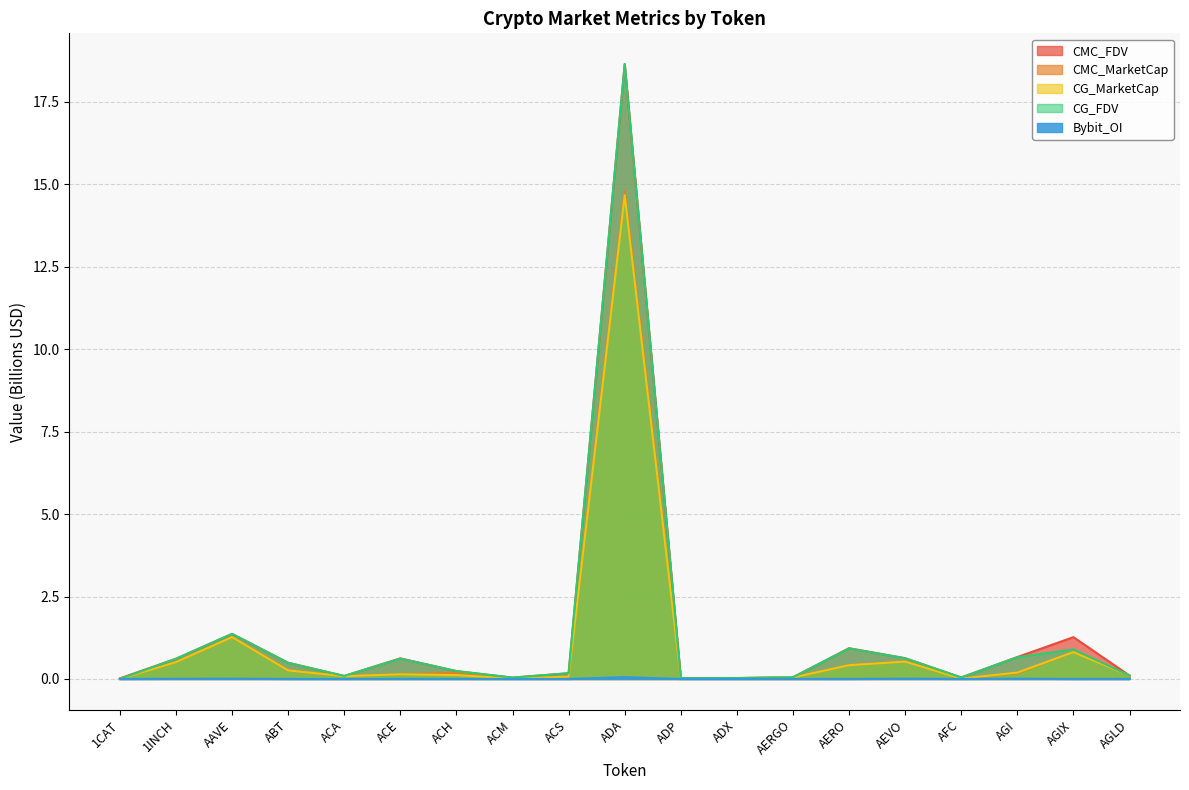

True or false: CG_FDV and CG_MarketCap intersect in this chart.

False